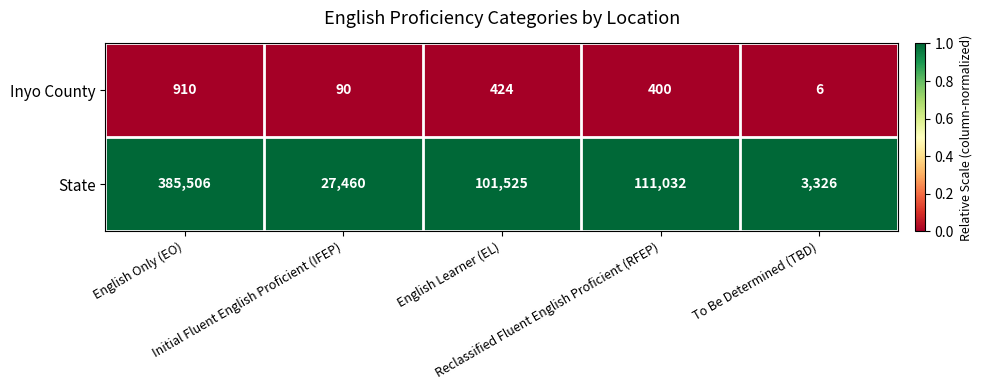

What is the sum of all State values?

628849